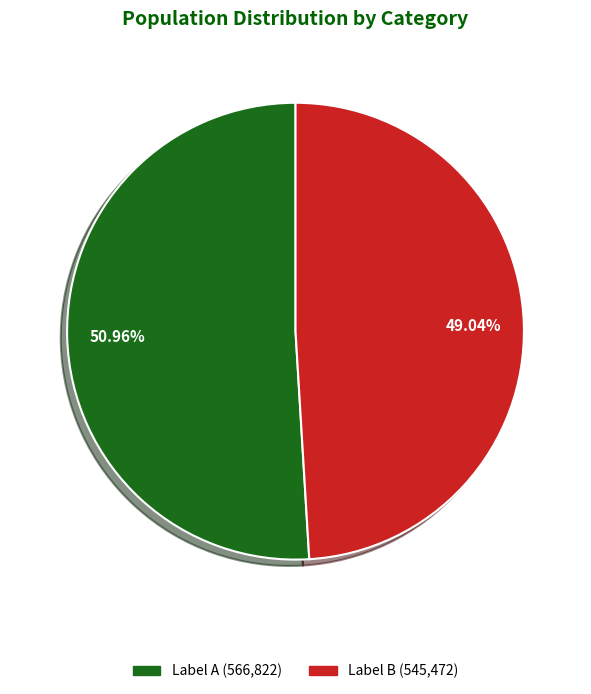

Does any single category account for the majority?

Yes